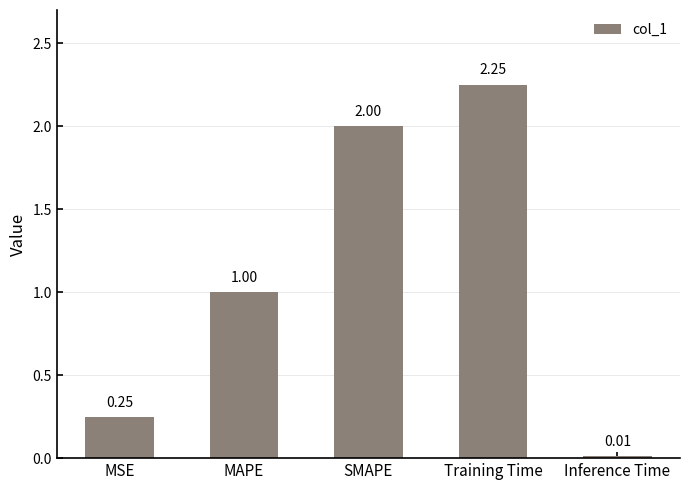

What is the difference between the maximum and minimum values?

2.2